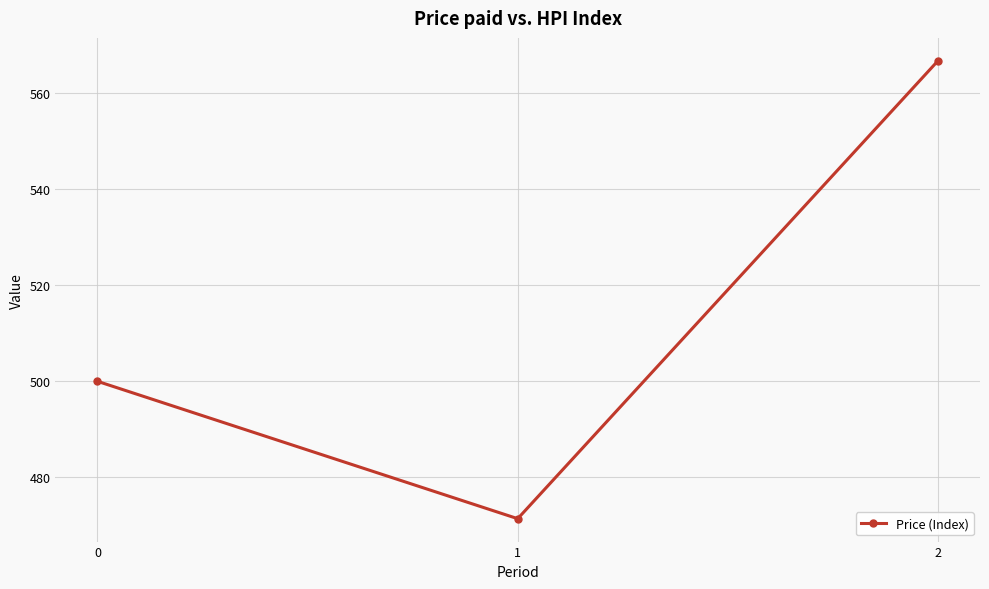

Read the value at 1.

471.4